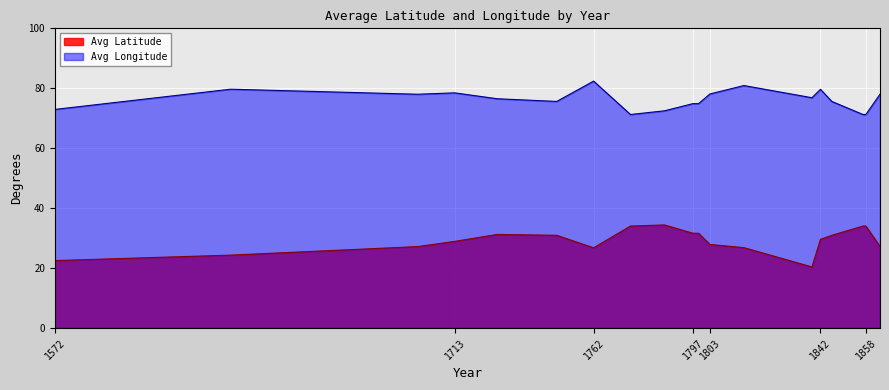

What is the lowest value of the Avg Latitude series?

20.4